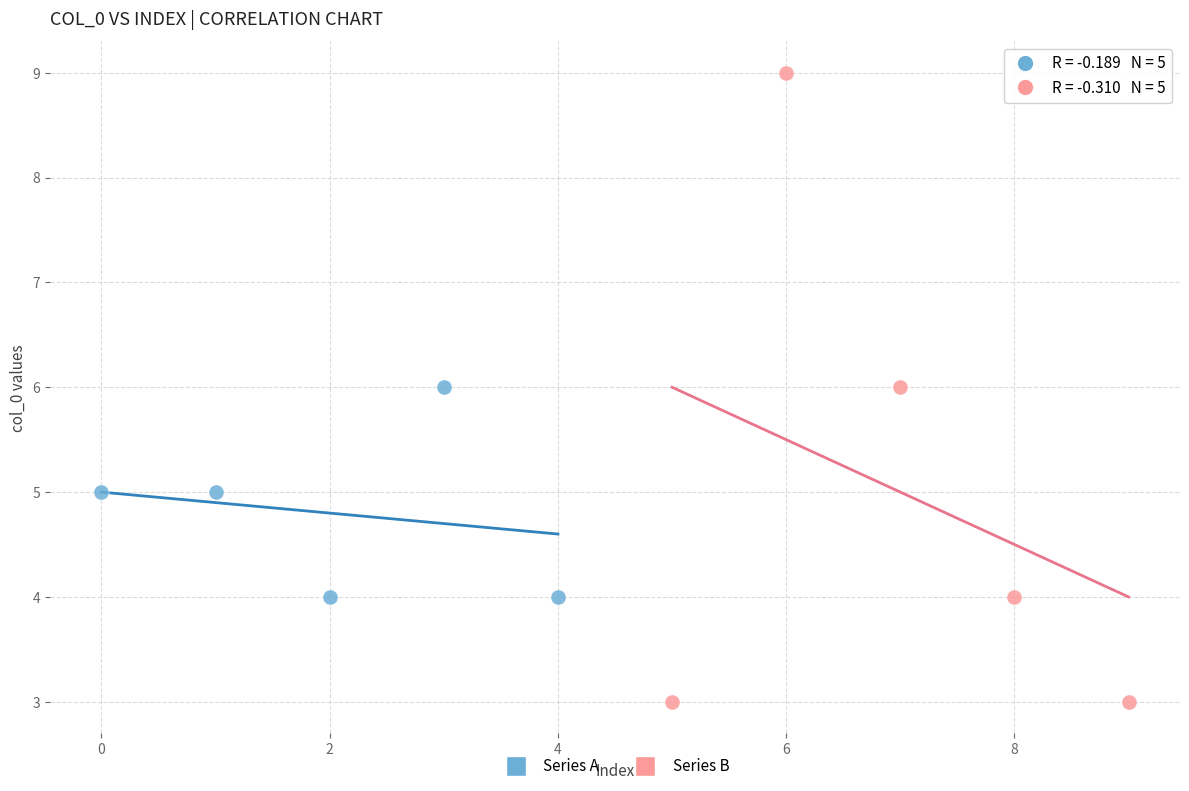

Which series reaches the maximum Y coordinate?

Series B